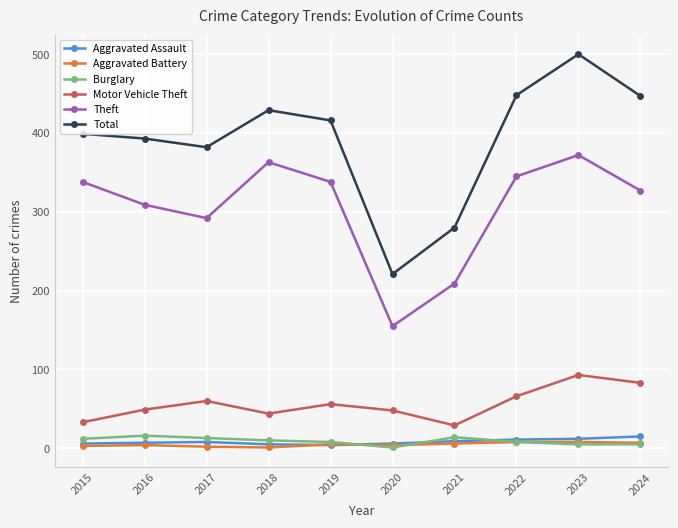

In Aggravated Battery, how many points are lower than both neighbors (excluding endpoints)?

2